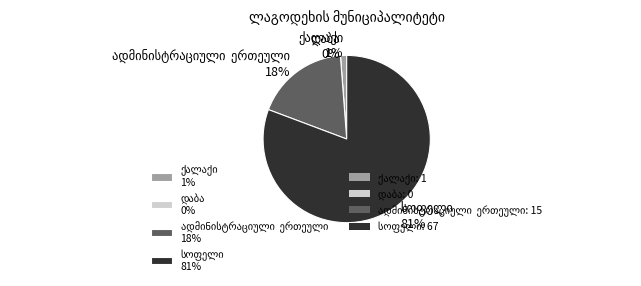

Is it true that დაბა is 1% of the pie?

False